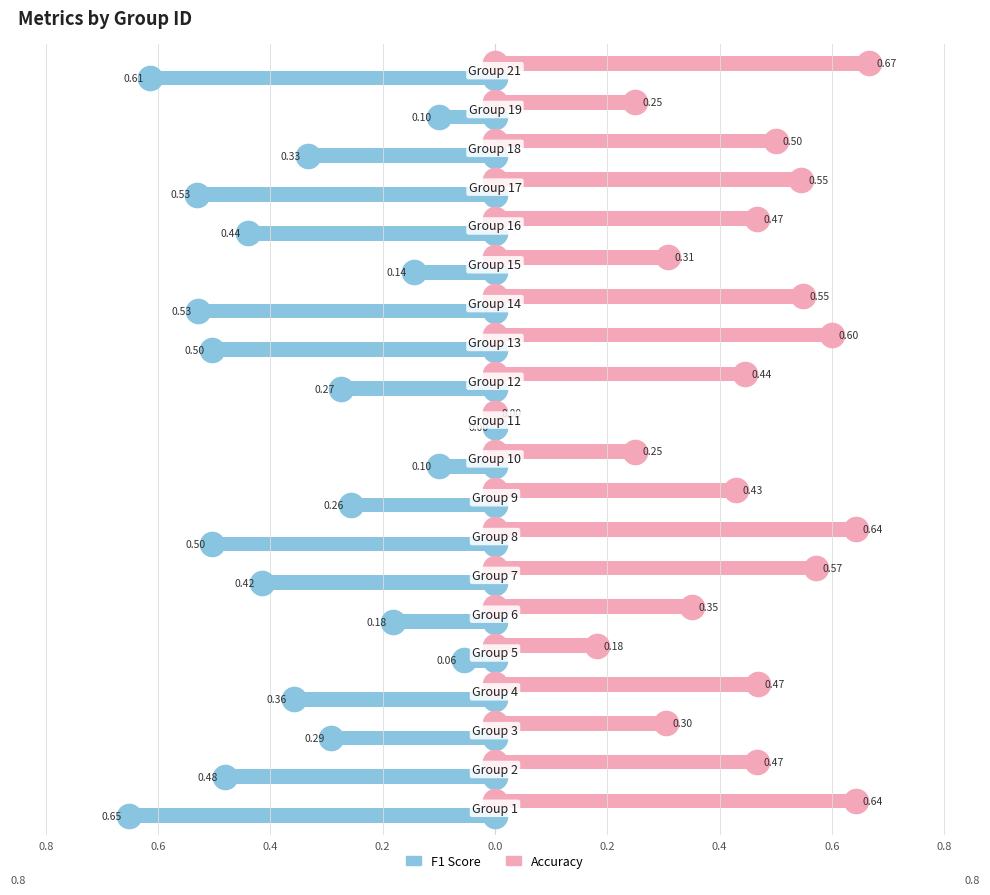

Which series reaches the maximum Y coordinate?

accuracy